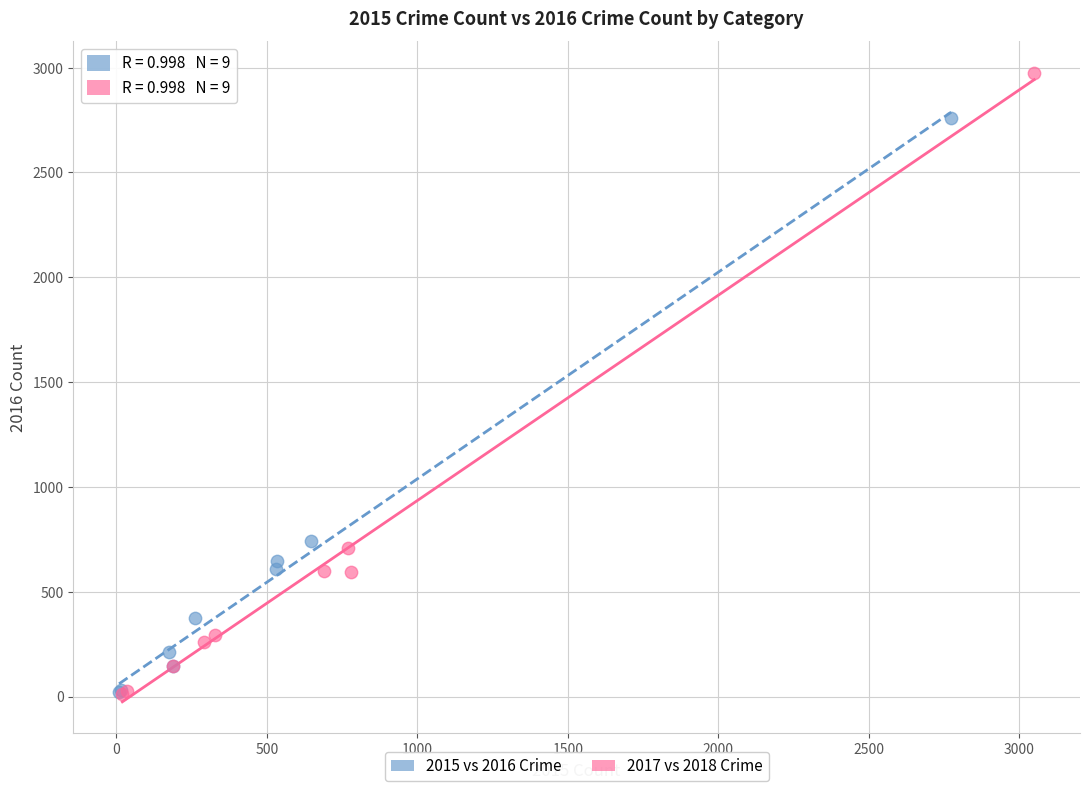

Which series reaches the maximum Y coordinate?

2017 vs 2018 Crime